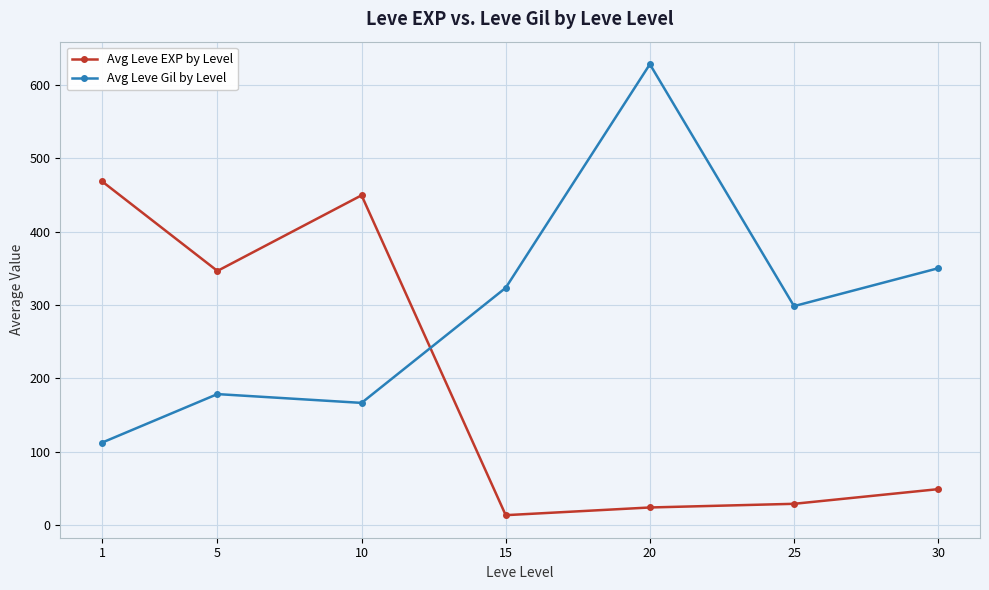

Which category has the highest value in the Avg Leve EXP by Level series?

1